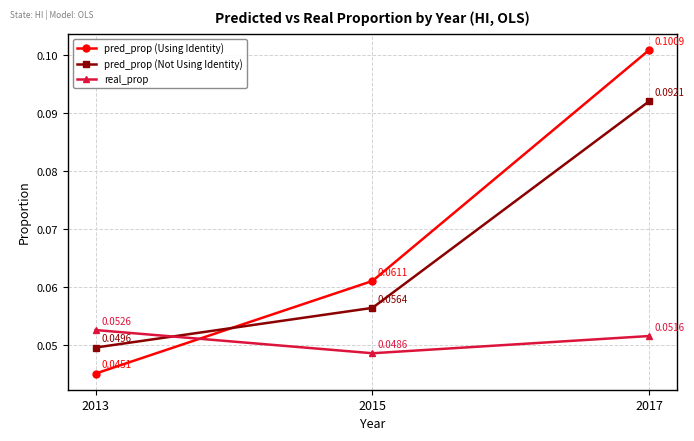

Is the value of pred_prop (Not Using Identity) at 2017 greater than the value of pred_prop (Using Identity) at 2013?

Yes